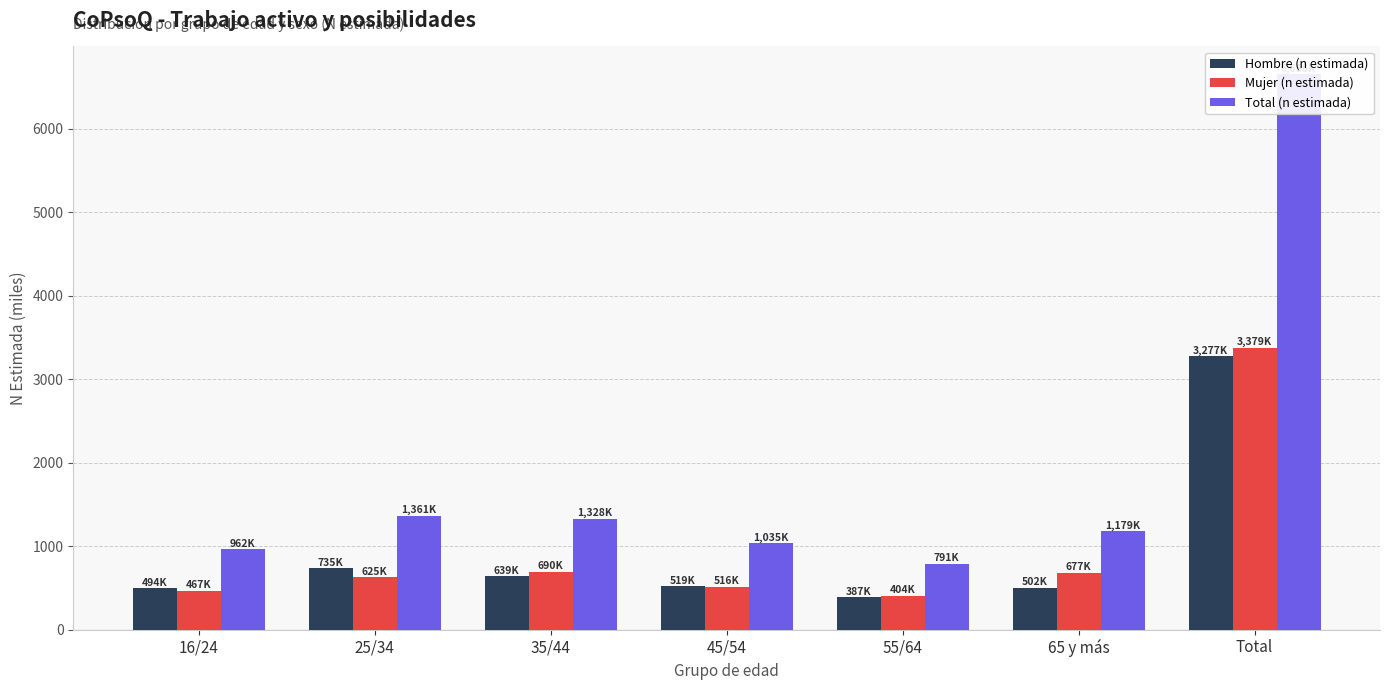

Which has a higher value, 45/54 or Total?

Total